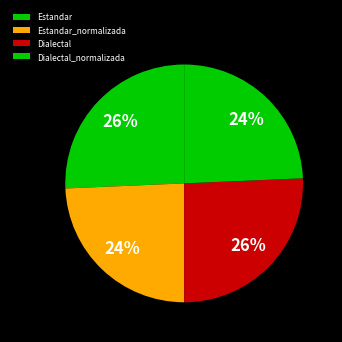

How many slices are in this pie chart?

4